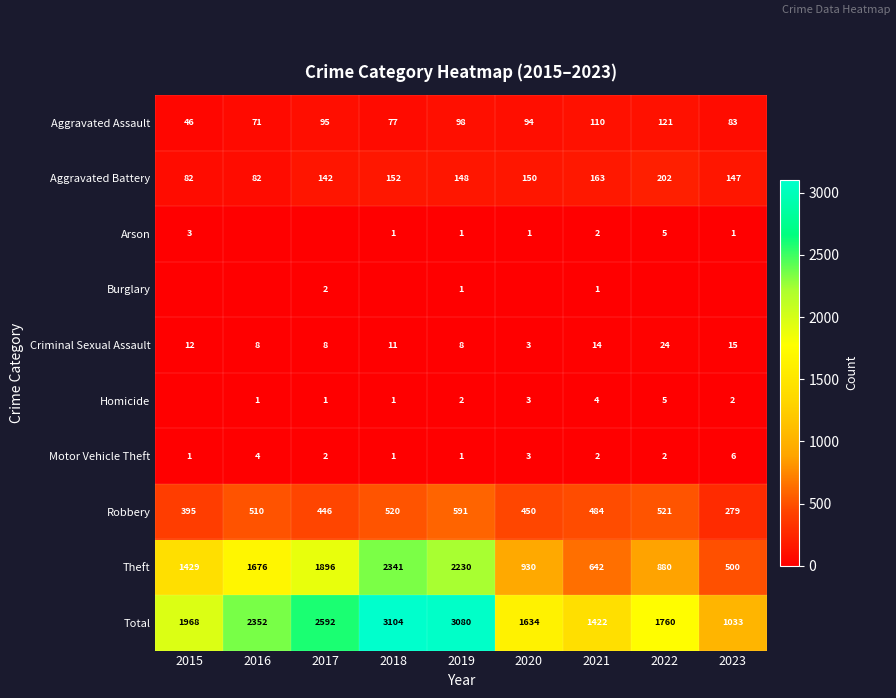

Which category has the highest value across all series?

2018